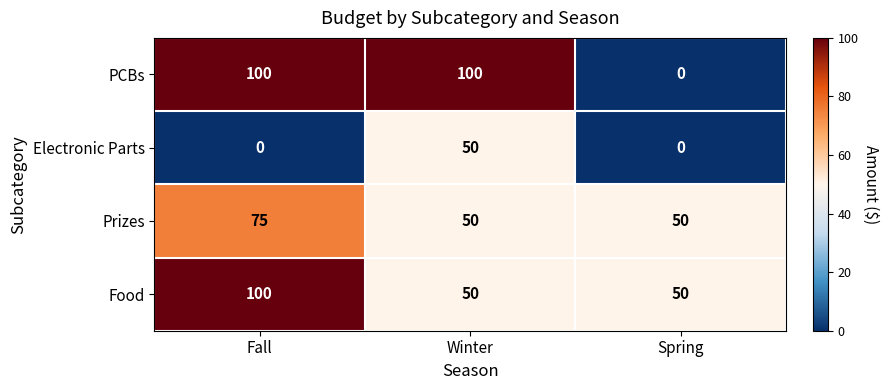

Reading right to left, list all the values displayed in this chart.

PCBs: Spring=0	Winter=100	Fall=100
Electronic Parts: Spring=0	Winter=50	Fall=0
Prizes: Spring=50	Winter=50	Fall=75
Food: Spring=50	Winter=50	Fall=100